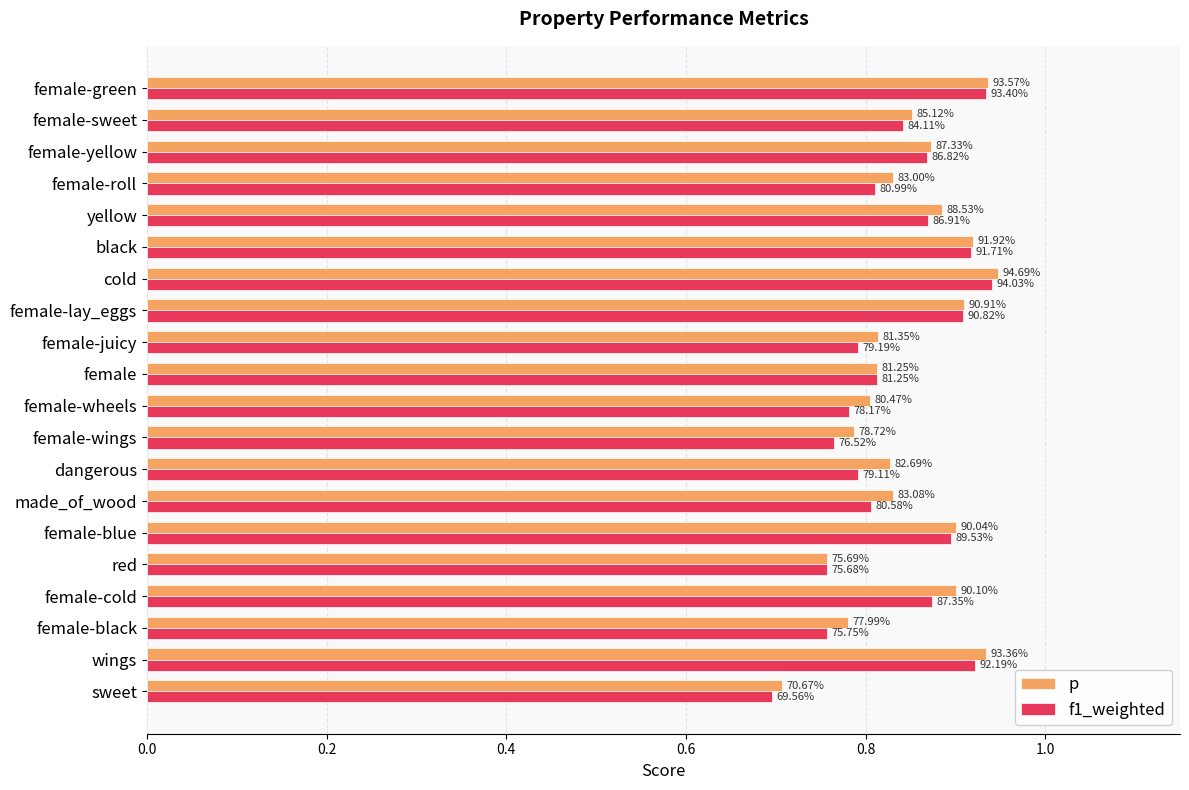

What are all the series names shown in the legend?

p, f1_weighted